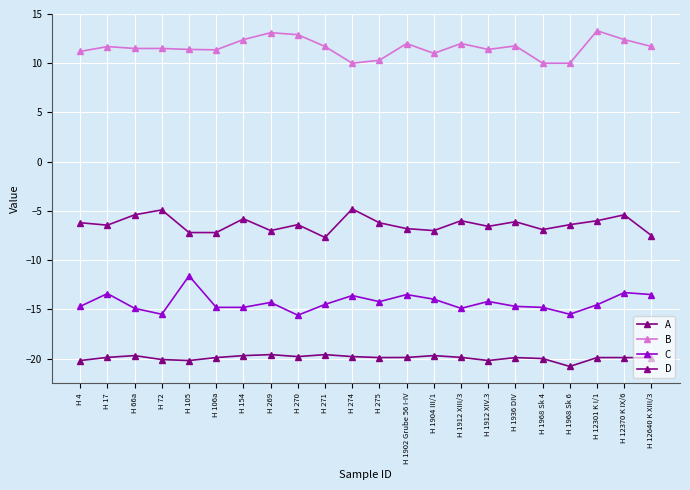

True or false: B and C intersect in this chart.

False